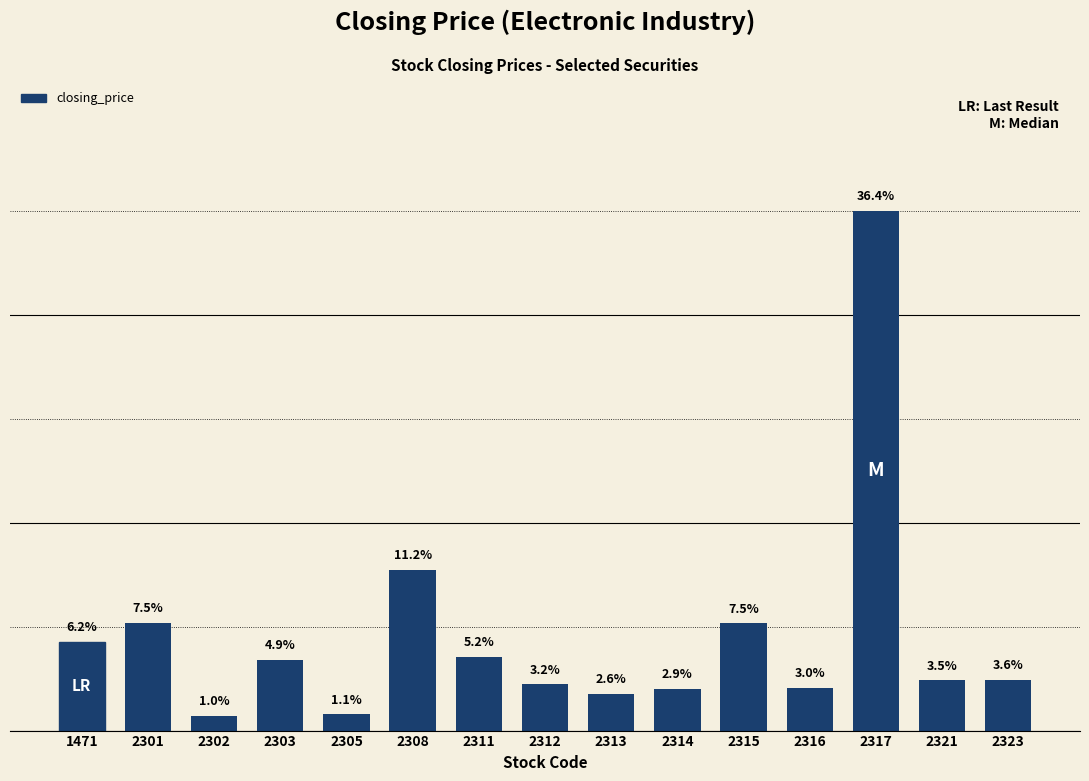

Are the bars horizontal?

No